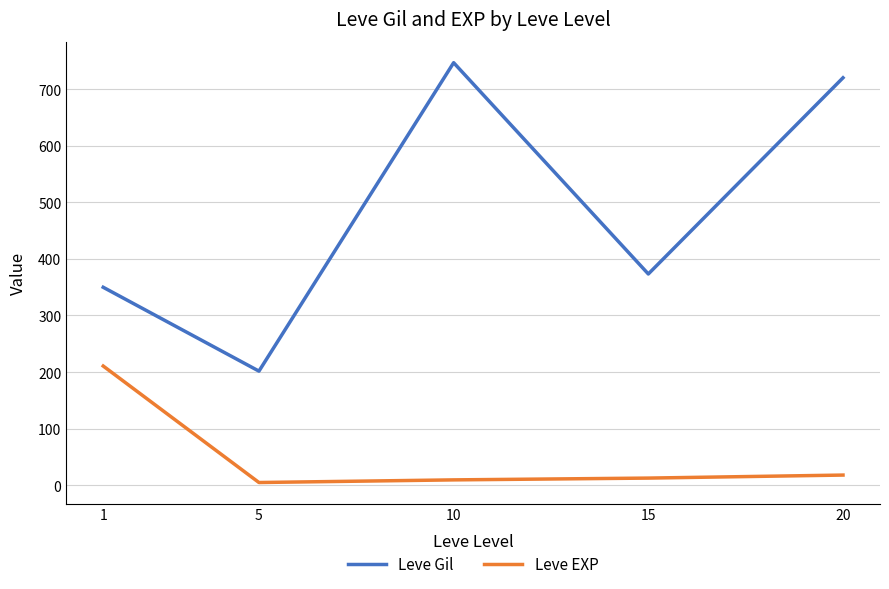

Which series has the largest total across all categories?

Leve Gil